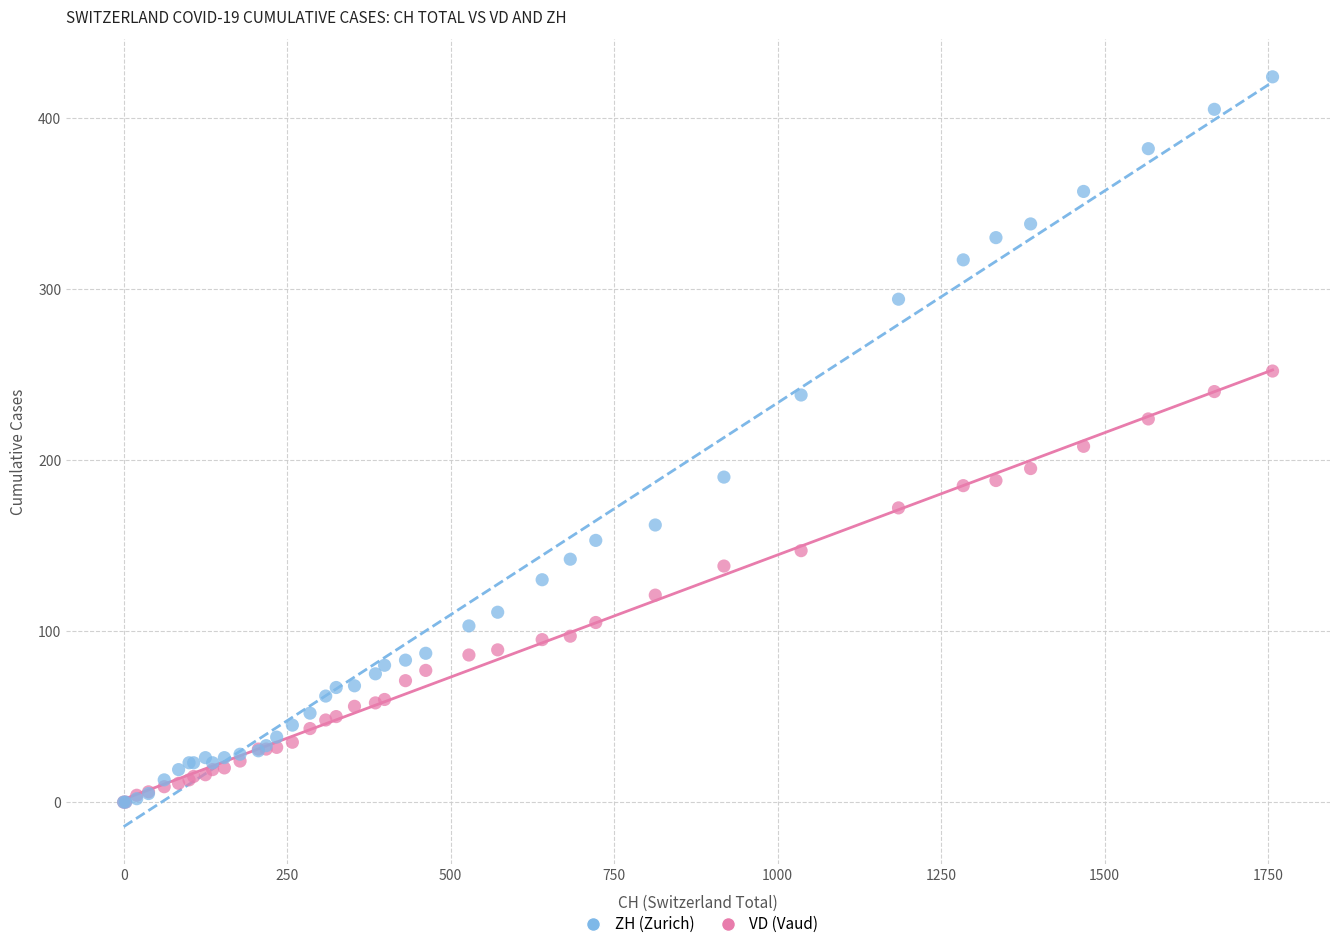

What are all the series names shown in the legend?

ZH (Zurich), VD (Vaud)